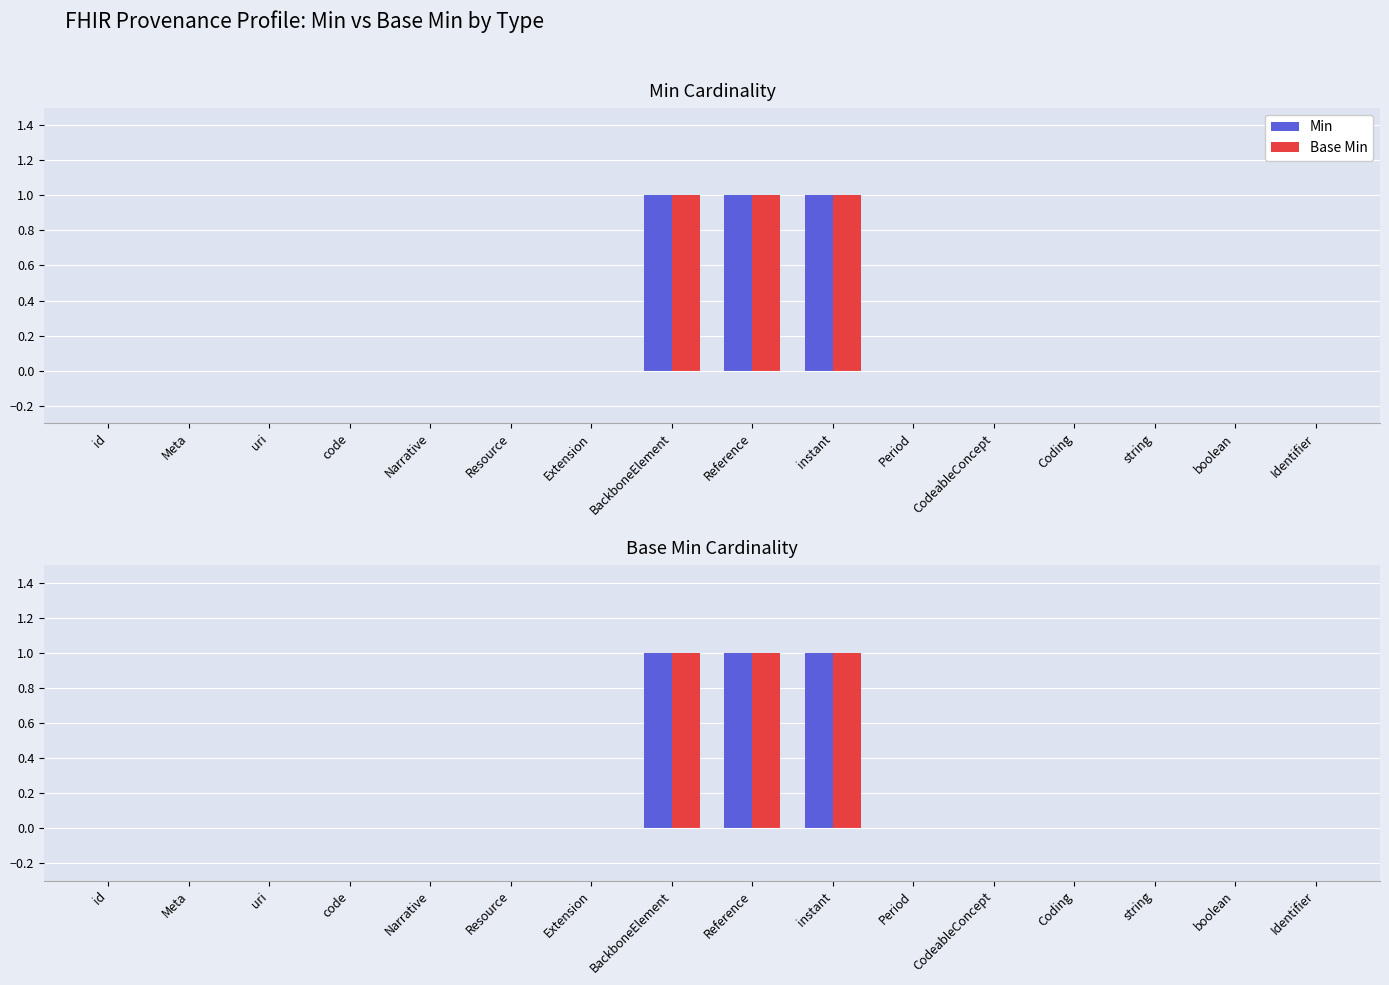

Rank the series at Identifier from lowest to highest value.

Min, Base Min